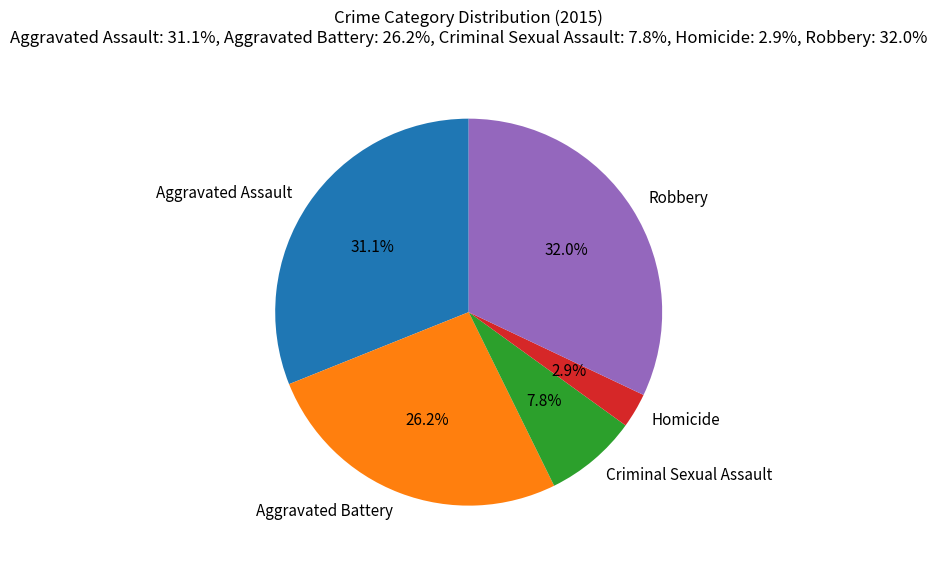

How many segments does this pie chart have?

5